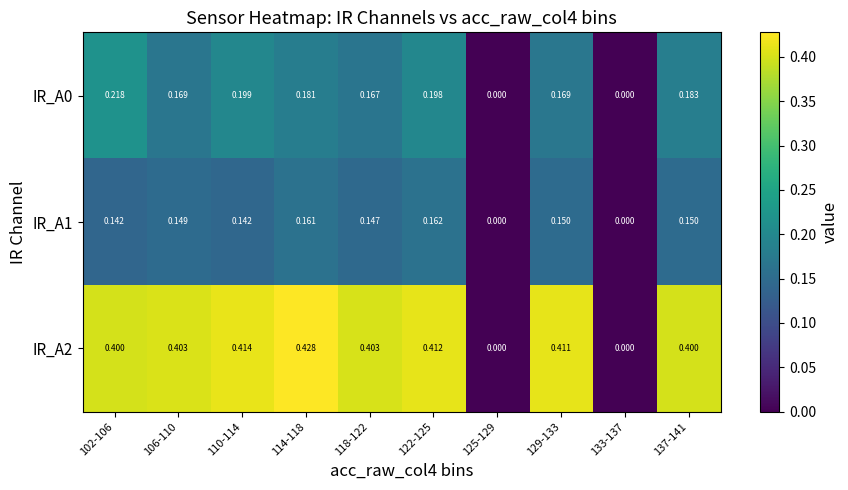

Reading left to right, list all the values displayed in this chart.

IR_A0: 102-106=0.2	106-110=0.2	110-114=0.2	114-118=0.2	118-122=0.2	122-125=0.2	125-129=0.0	129-133=0.2	133-137=0.0	137-141=0.2
IR_A1: 102-106=0.1	106-110=0.1	110-114=0.1	114-118=0.2	118-122=0.1	122-125=0.2	125-129=0.0	129-133=0.1	133-137=0.0	137-141=0.1
IR_A2: 102-106=0.4	106-110=0.4	110-114=0.4	114-118=0.4	118-122=0.4	122-125=0.4	125-129=0.0	129-133=0.4	133-137=0.0	137-141=0.4